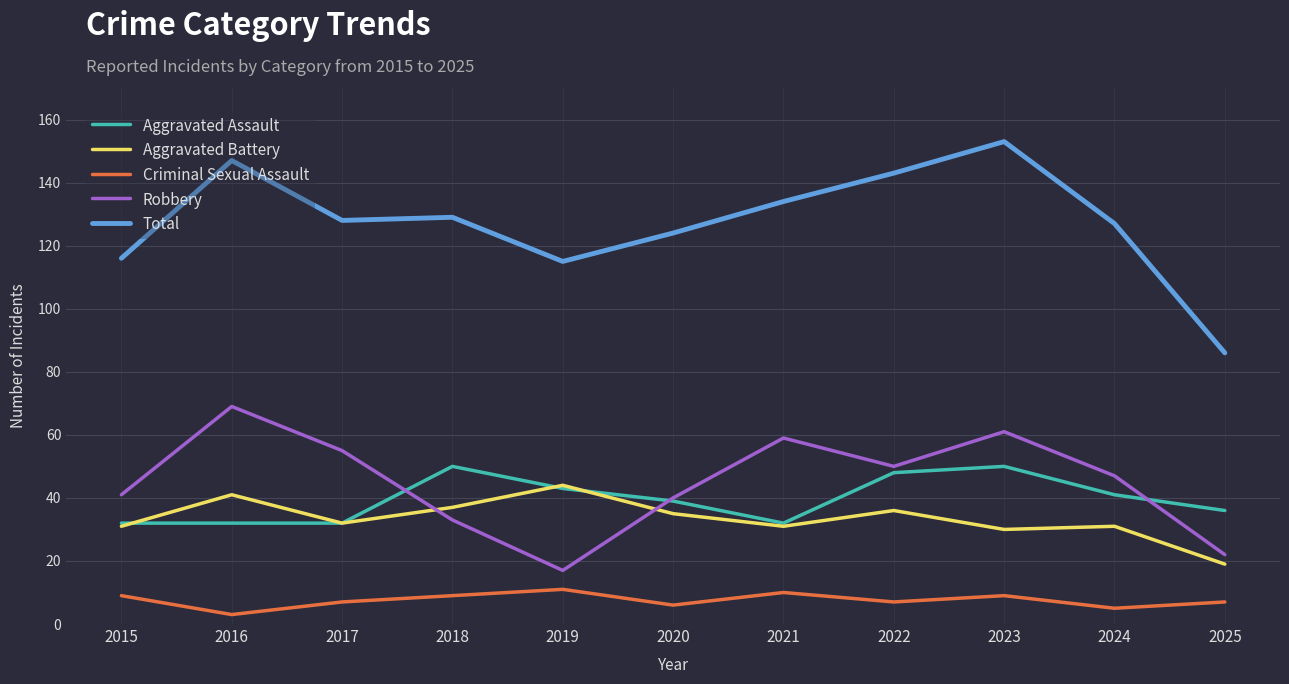

What is the sum of the Criminal Sexual Assault values at 2023 and 2015?

18